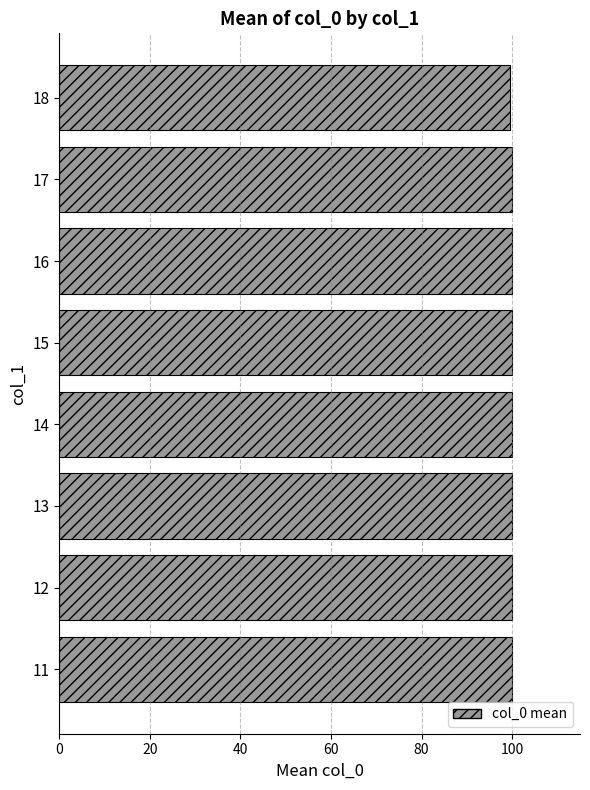

What is the greatest value displayed?

100.0